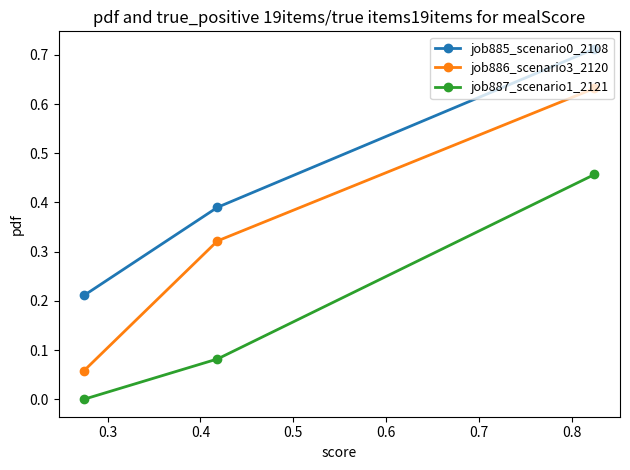

Which series has the largest range (max minus min)?

job886_scenario3_2120